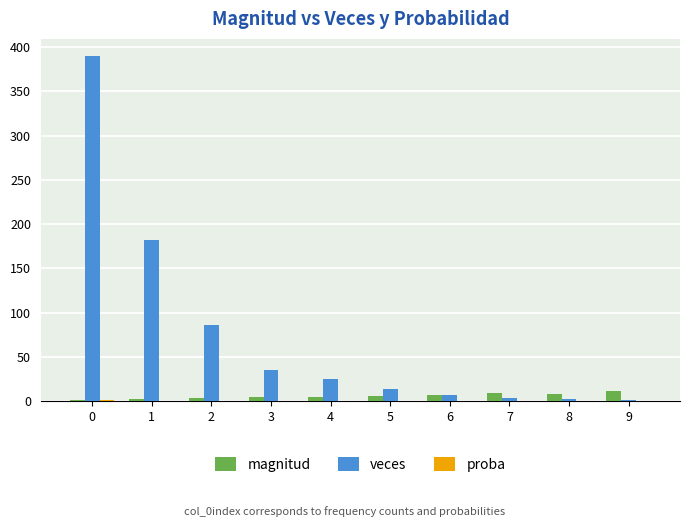

The value of magnitud at 3 is 4.0. True or false?

True